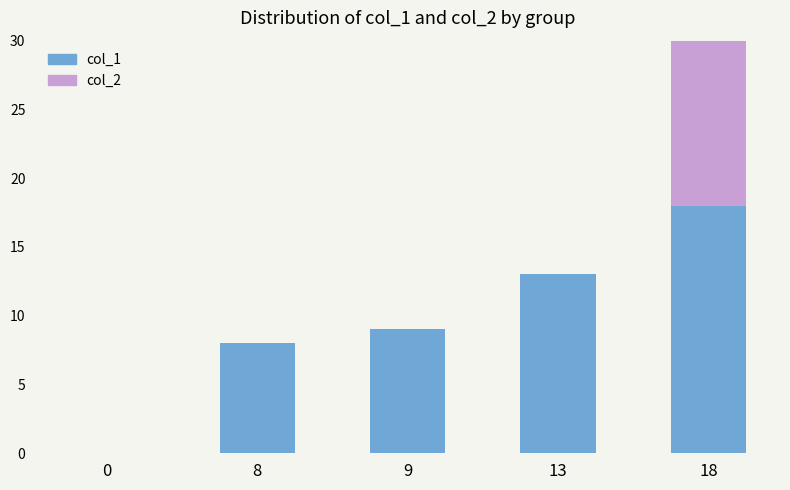

At which label does col_1 first exceed 9?

13